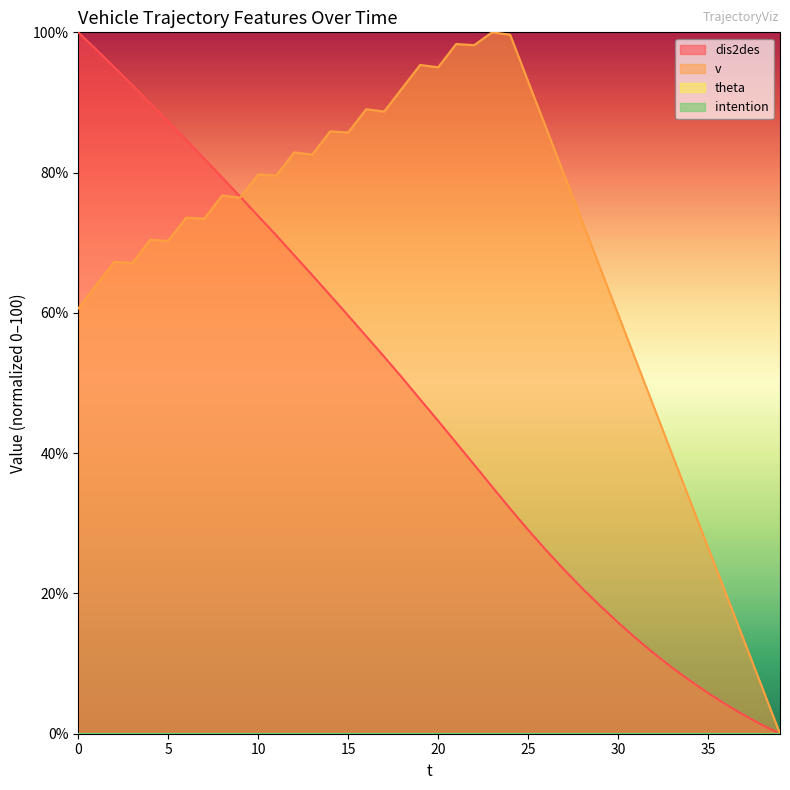

Which has a higher value, 4 or 20?

4